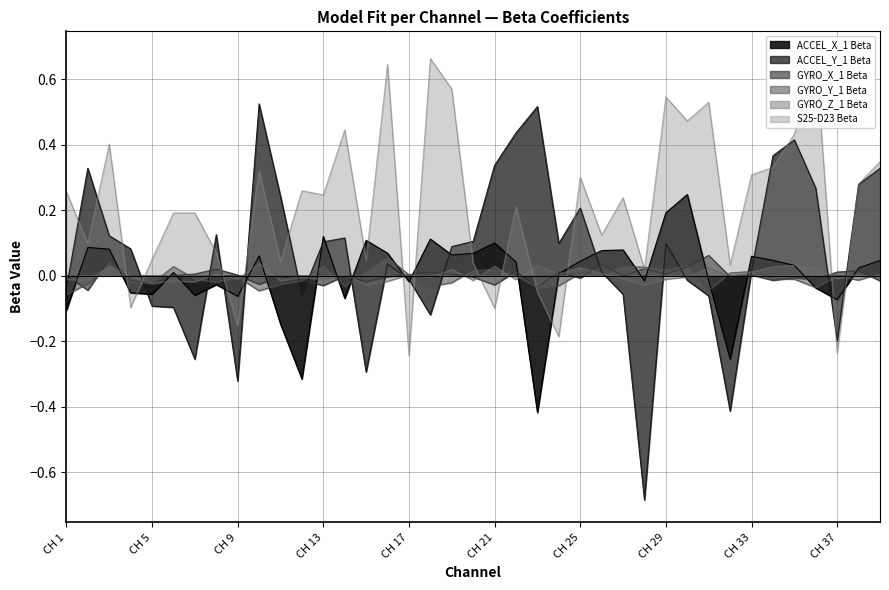

What is the minimum value for S25-D23 Beta?

-0.2